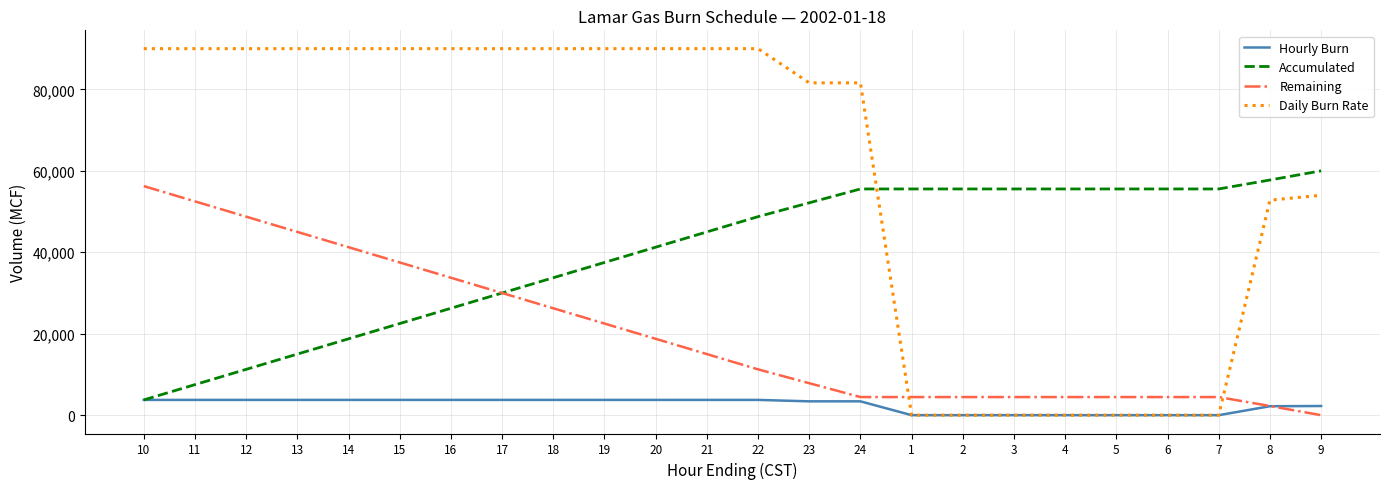

Where do Daily Burn Rate and Accumulated first cross each other?

24 and 1